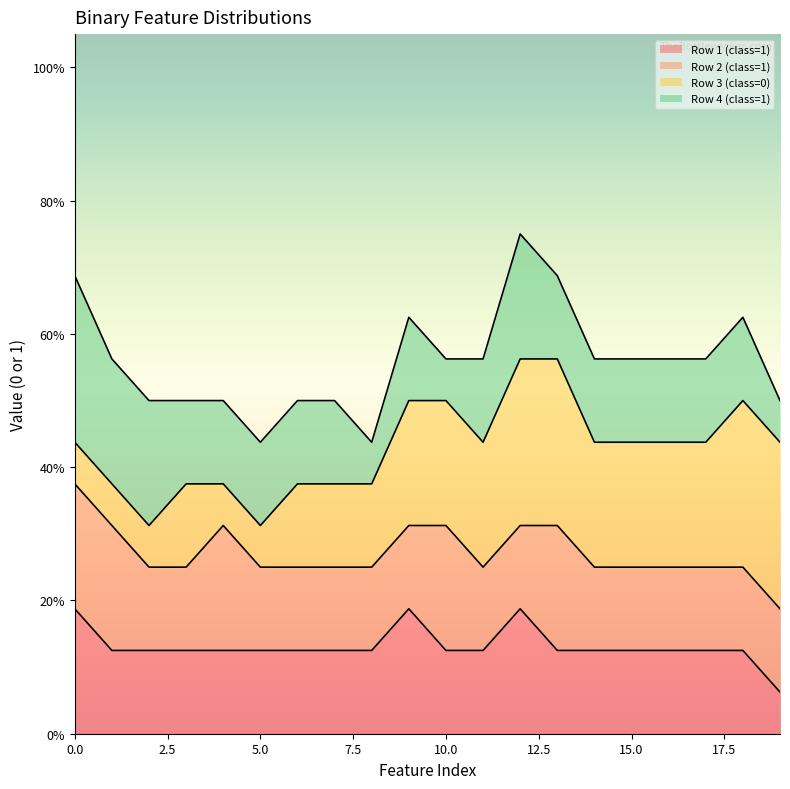

True or false: Row 2 (class=1) has a value of 1 at 18.

True